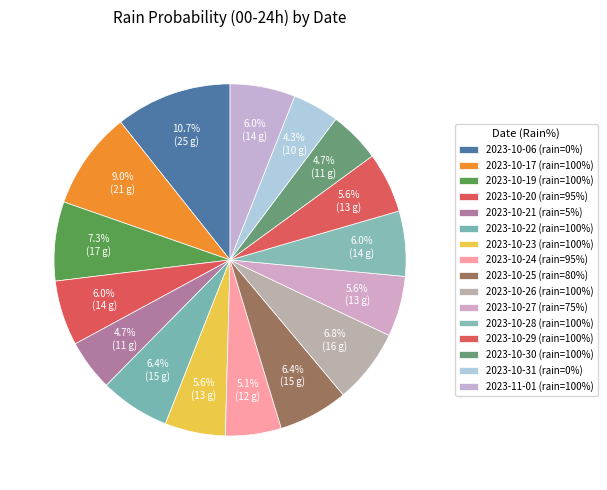

What is the smallest slice in the pie chart?

2023-10-31